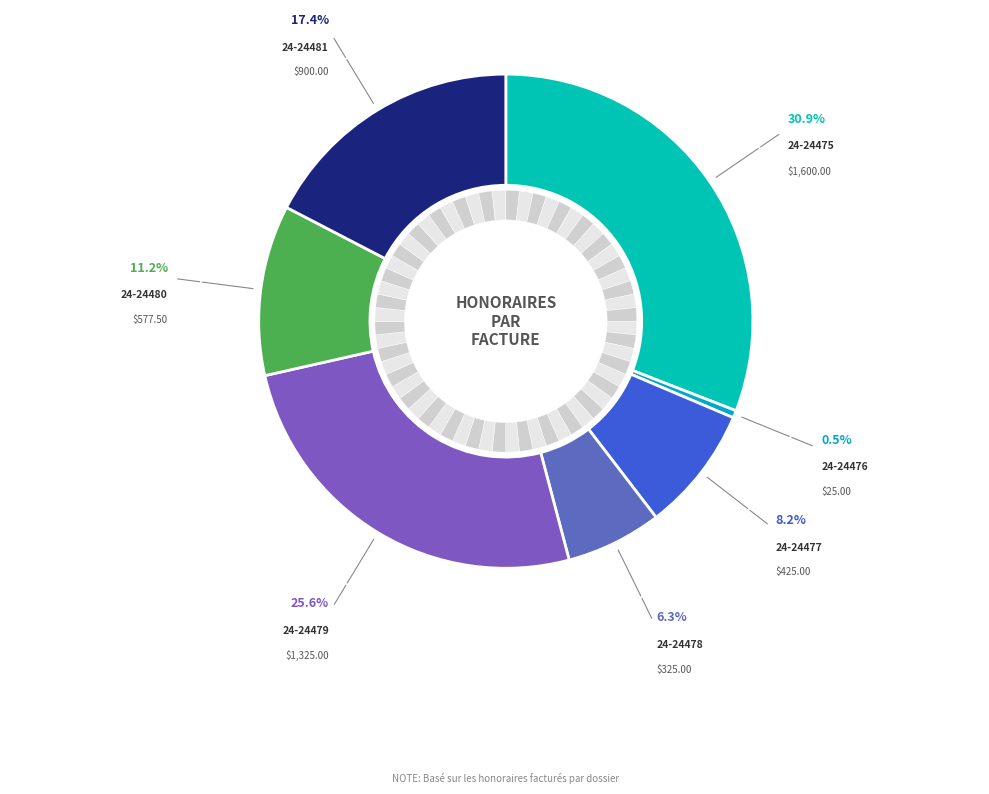

Count the number of slices in the pie.

7